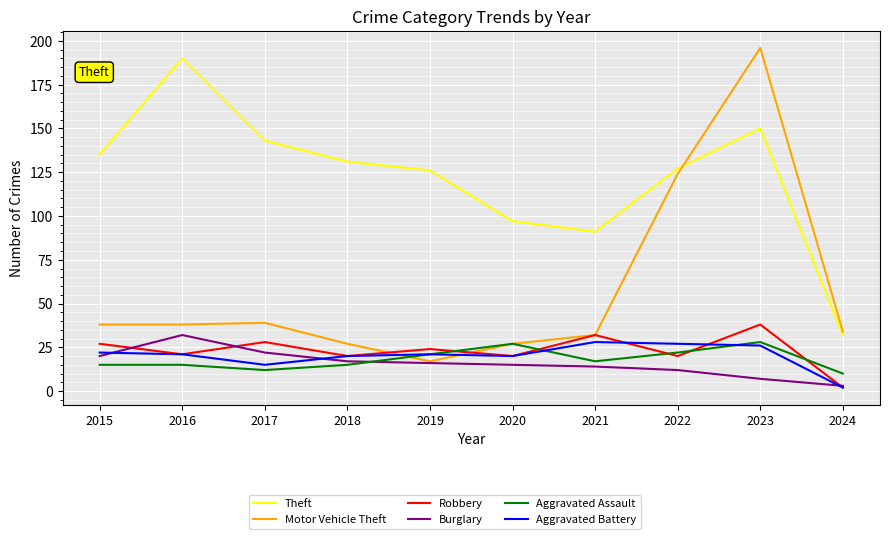

True or false: Theft and Aggravated Battery intersect in this chart.

False